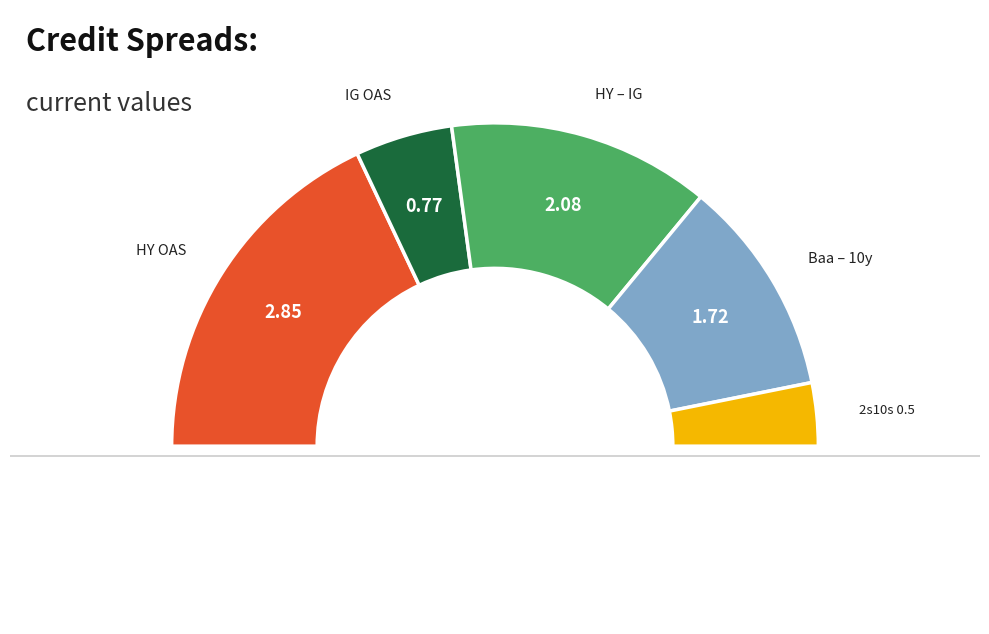

Is HY OAS the majority of the pie?

No